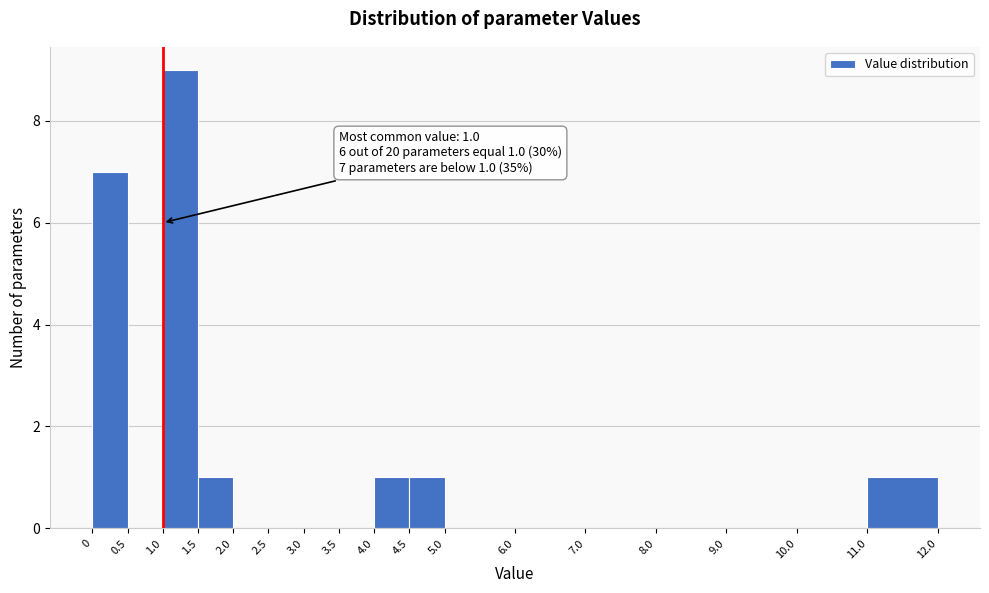

Which range on the x-axis has the tallest bar?

1.0 to 1.5